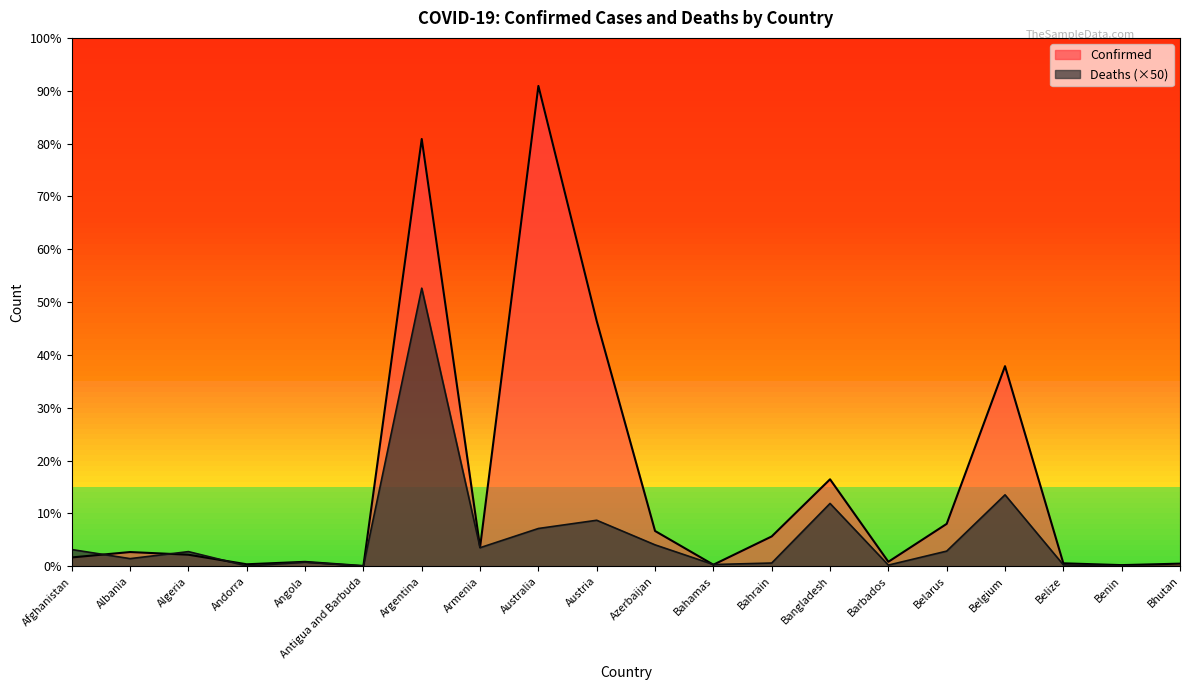

What is the difference between the highest and lowest values at Australia?

10361812